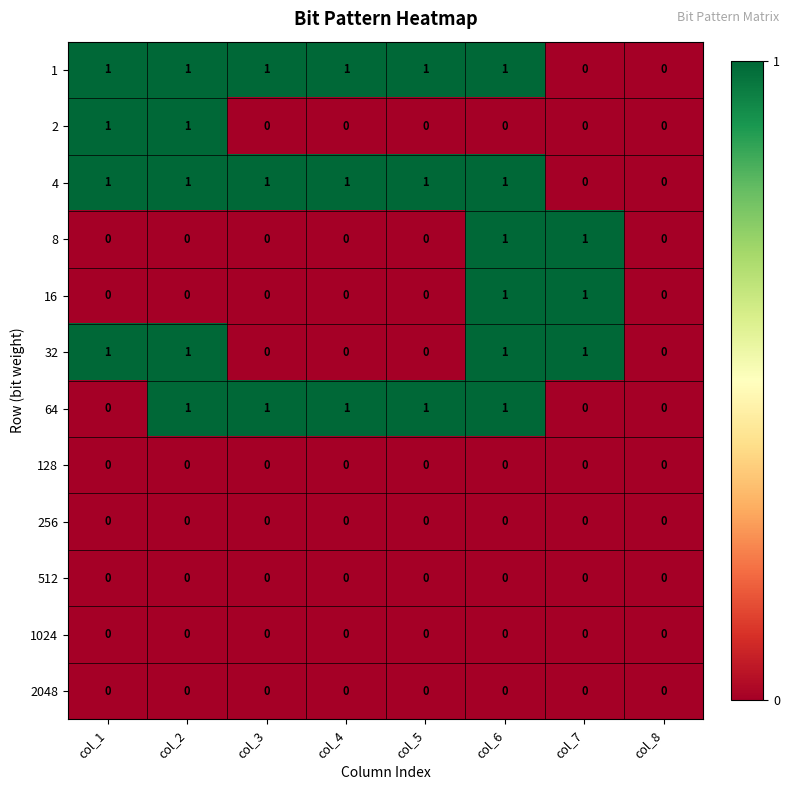

What is the total value across all series at col_2?

5